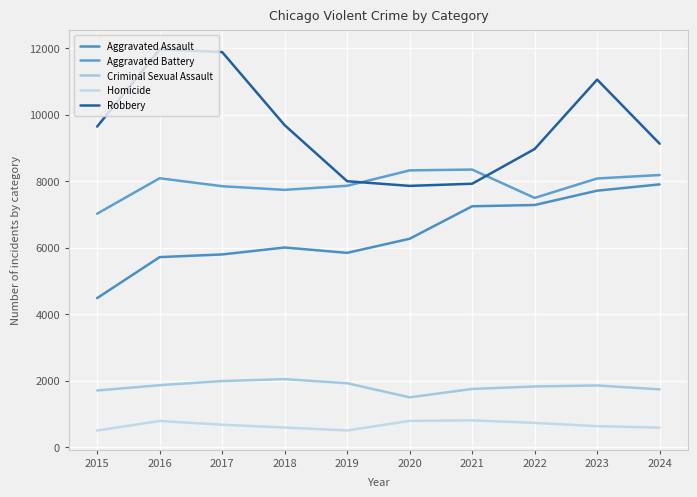

What is the minimum value shown in the chart?

496